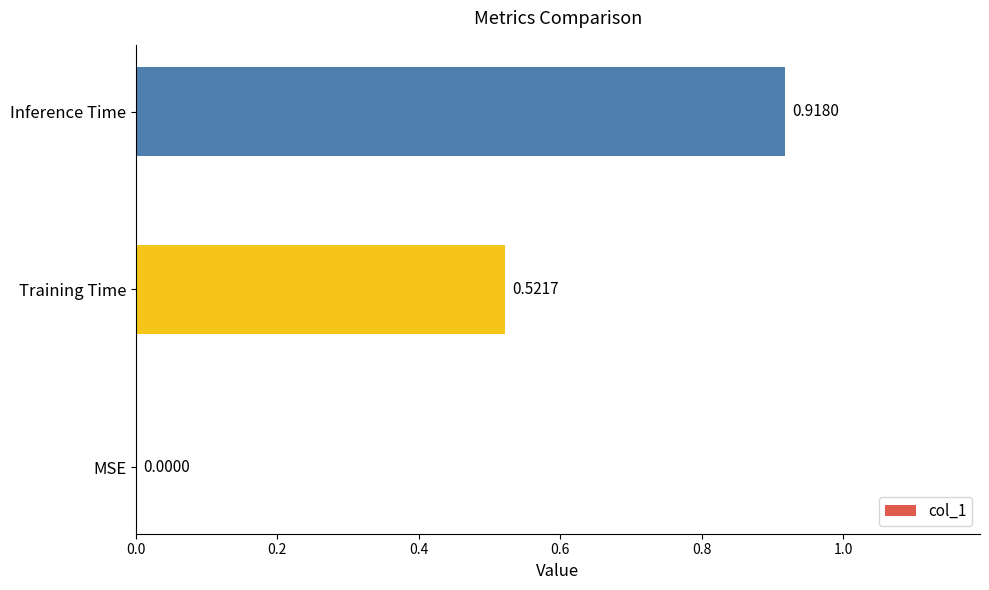

At which label is the value closest to 0?

MSE